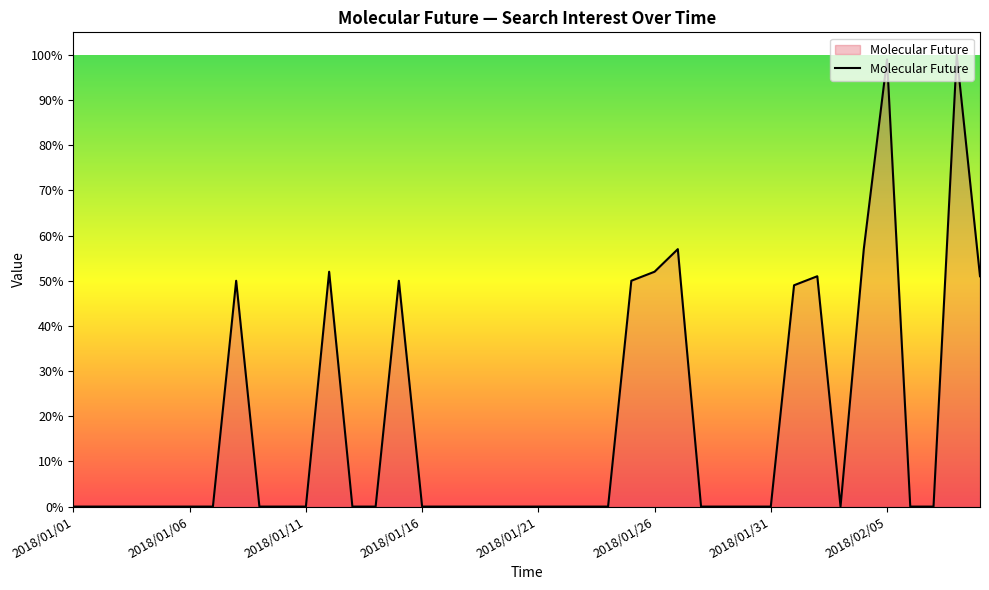

What is the difference between the maximum and minimum values?

100